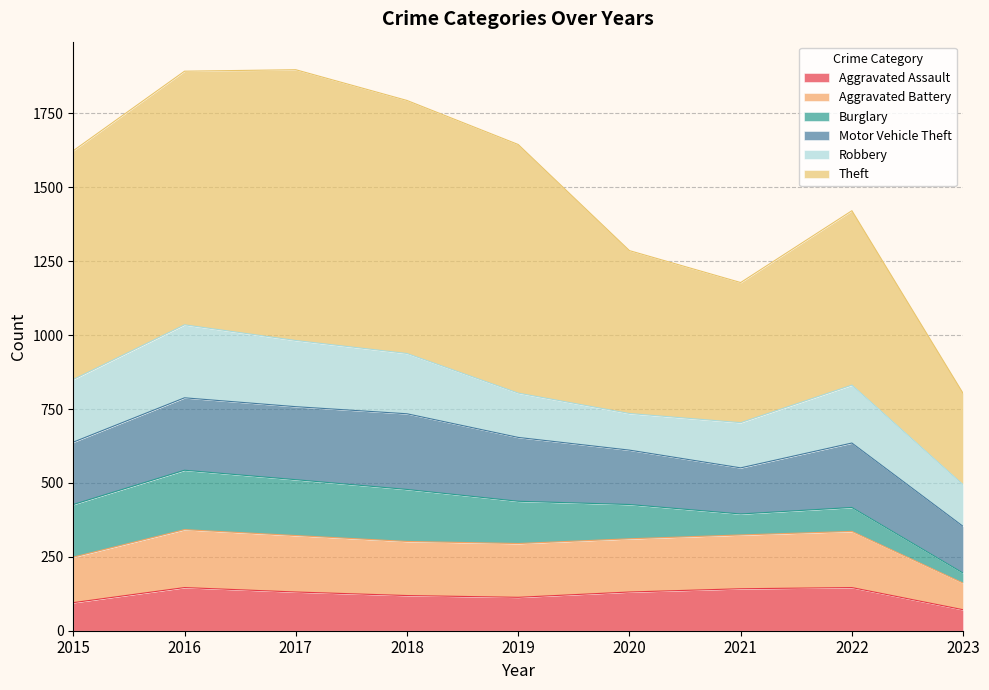

True or false: Aggravated Assault has a value of 236 at 2016.

False